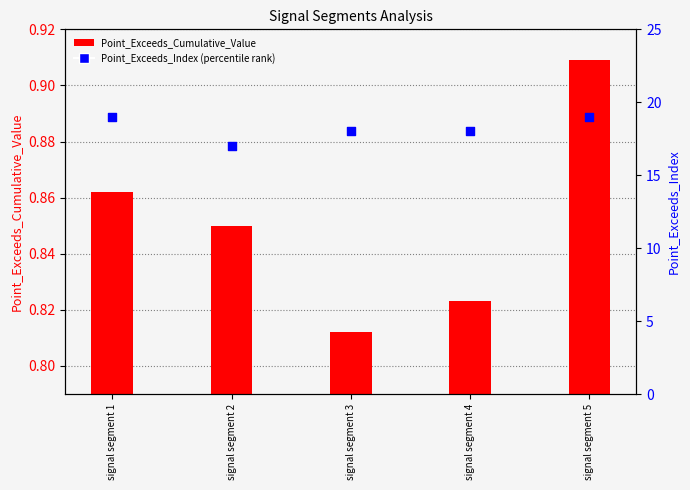

At which category is the sum across all series the highest?

signal segment 5